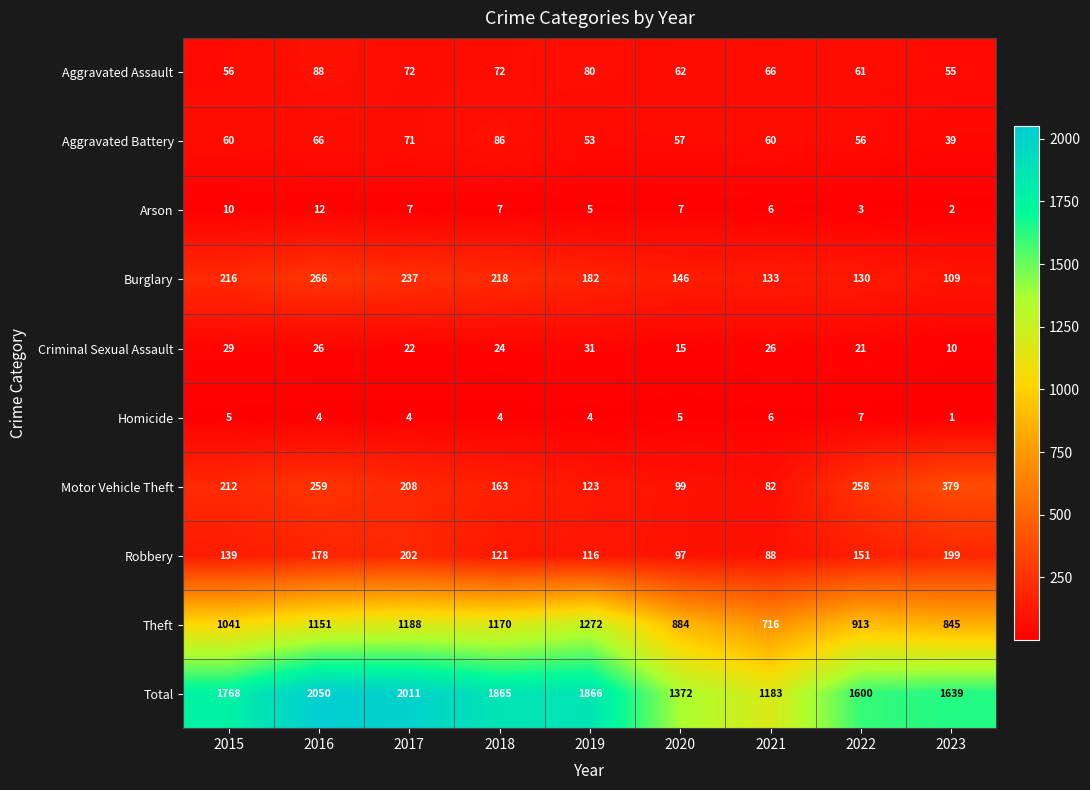

At which category is the sum across all series the highest?

2016